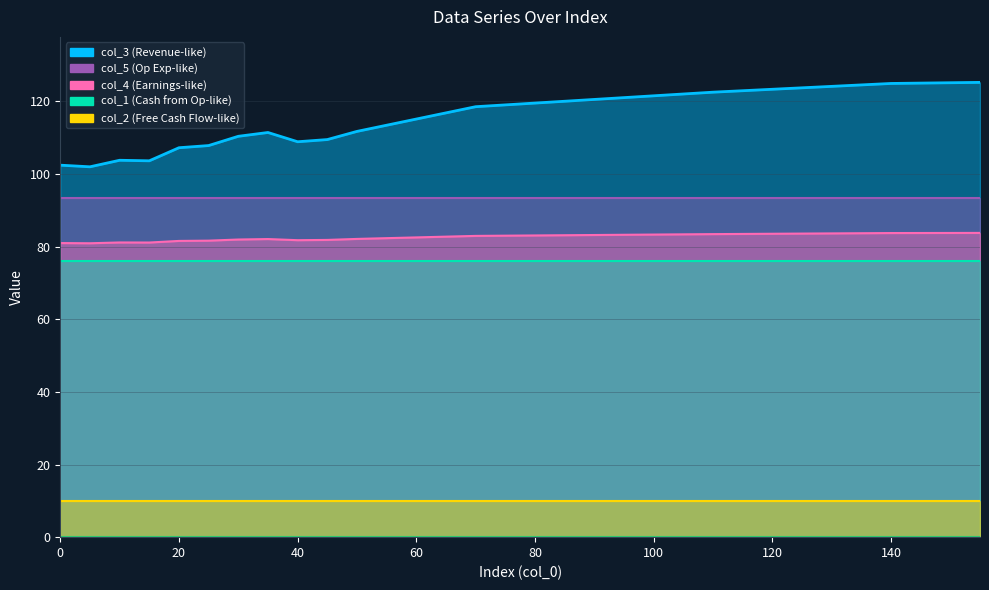

Reading right to left, transcribe all the data shown in this chart.

col_3: 155=125.2	150=125.1	145=125.0	140=124.9	135=124.5	130=124.1	125=123.7	120=123.3	115=122.9	110=122.5	105=122.0	100=121.5	95=121.0	90=120.5	85=120.0	80=119.5	75=119.0	70=118.5	65=116.8	60=115.1	55=113.4	50=111.7	45=109.5	40=108.9	35=111.4	30=110.4	25=107.8	20=107.2	15=103.6	10=103.8	5=102.0	0=102.4
col_4: 155=83.8	150=83.8	145=83.7	140=83.7	135=83.7	130=83.6	125=83.6	120=83.5	115=83.5	110=83.4	105=83.4	100=83.3	95=83.3	90=83.2	85=83.1	80=83.1	75=83.0	70=82.9	65=82.7	60=82.5	55=82.3	50=82.1	45=81.8	40=81.8	35=82.1	30=82.0	25=81.6	20=81.6	15=81.1	10=81.1	5=80.9	0=81.0
col_1: 155=76.0	150=76.0	145=76.0	140=76.0	135=76.0	130=76.0	125=76.0	120=76.0	115=76.0	110=76.0	105=76.0	100=76.0	95=76.0	90=76.0	85=76.0	80=76.0	75=76.0	70=76.0	65=76.0	60=76.0	55=76.0	50=76.0	45=76.0	40=76.0	35=76.0	30=76.0	25=76.0	20=76.0	15=76.0	10=76.0	5=76.0	0=76.0
col_2: 155=10.1	150=10.1	145=10.1	140=10.1	135=10.1	130=10.1	125=10.1	120=10.1	115=10.1	110=10.1	105=10.1	100=10.1	95=10.1	90=10.1	85=10.1	80=10.1	75=10.1	70=10.1	65=10.1	60=10.1	55=10.1	50=10.1	45=10.1	40=10.1	35=10.1	30=10.1	25=10.1	20=10.1	15=10.1	10=10.1	5=10.1	0=10.1
col_5: 155=93.5	150=93.5	145=93.5	140=93.5	135=93.5	130=93.5	125=93.5	120=93.5	115=93.5	110=93.5	105=93.5	100=93.5	95=93.5	90=93.5	85=93.5	80=93.5	75=93.5	70=93.5	65=93.5	60=93.5	55=93.5	50=93.5	45=93.5	40=93.5	35=93.5	30=93.5	25=93.5	20=93.5	15=93.5	10=93.5	5=93.5	0=93.5
col_6: 155=0.0	150=0.0	145=0.0	140=0.0	135=0.0	130=0.0	125=0.0	120=0.0	115=0.0	110=0.0	105=0.0	100=0.0	95=0.0	90=0.0	85=0.0	80=0.0	75=0.0	70=0.0	65=0.0	60=0.0	55=0.0	50=0.0	45=0.0	40=0.0	35=0.0	30=0.0	25=0.0	20=0.0	15=0.0	10=0.0	5=0.0	0=0.0